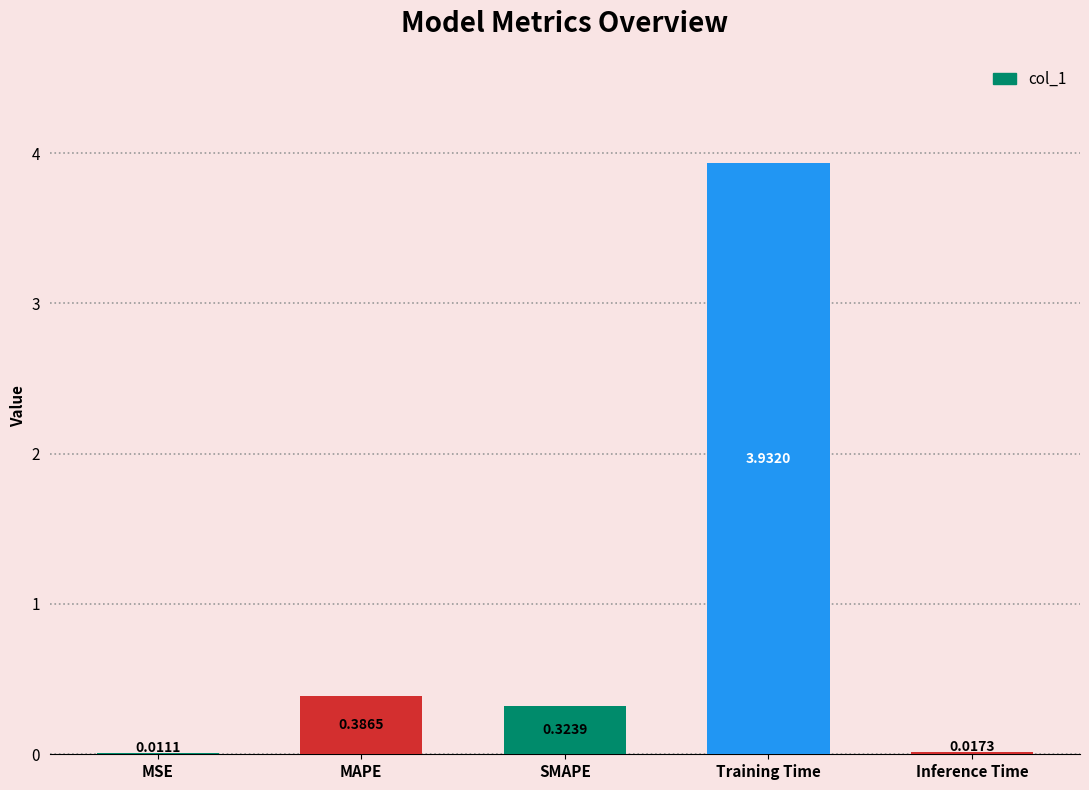

At which category does the chart reach its peak across all series?

Training Time